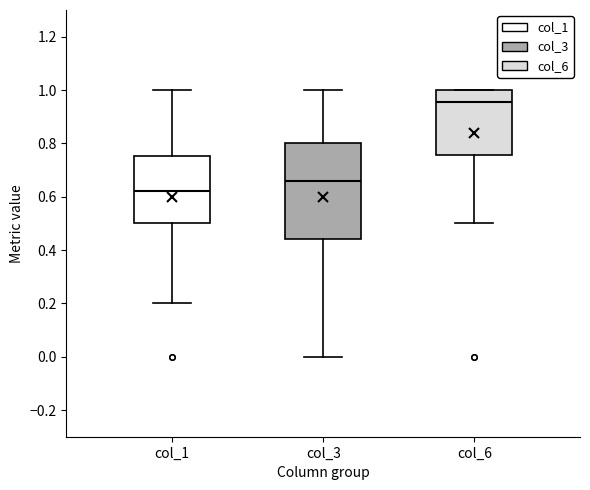

Reading left to right, read every box against the y-axis: the position of its median line, the range the box covers, and the ends of its whiskers. The values are not printed on the chart, so give them approximately, as read against the axis.

col_1: median 0.62, box 0.50 to 0.76, whiskers 0.20 to 1.00
col_3: median 0.66, box 0.44 to 0.80, whiskers 0.00 to 1.00
col_6: median 0.96, box 0.76 to 1.00, whiskers 0.50 to 1.00